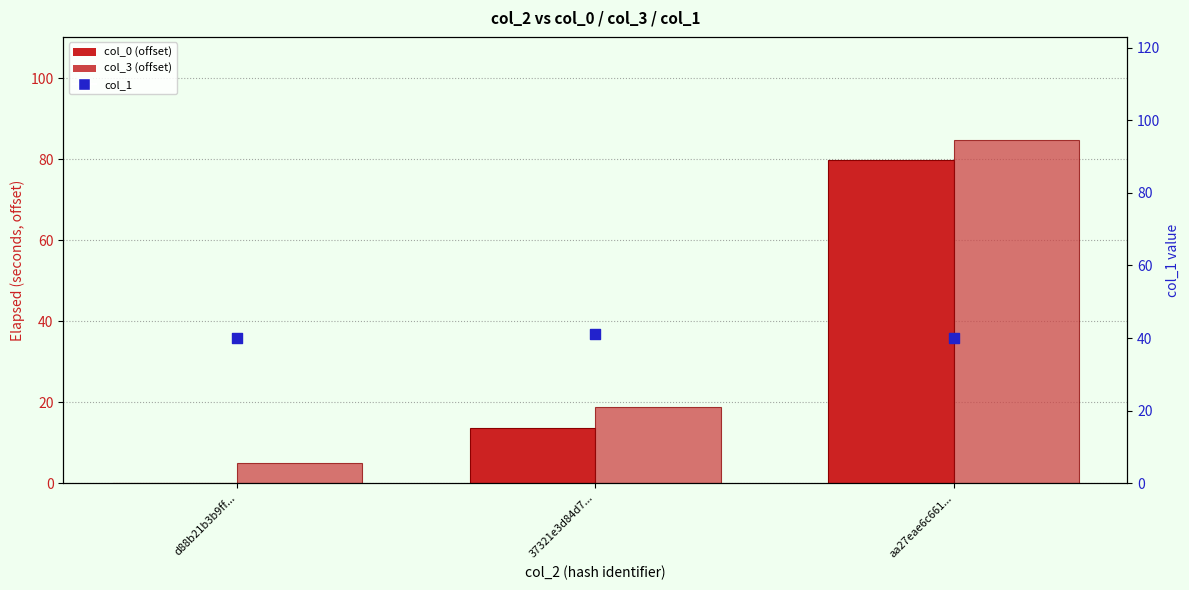

Which series has the largest Y range (max minus min)?

col_3 (offset)